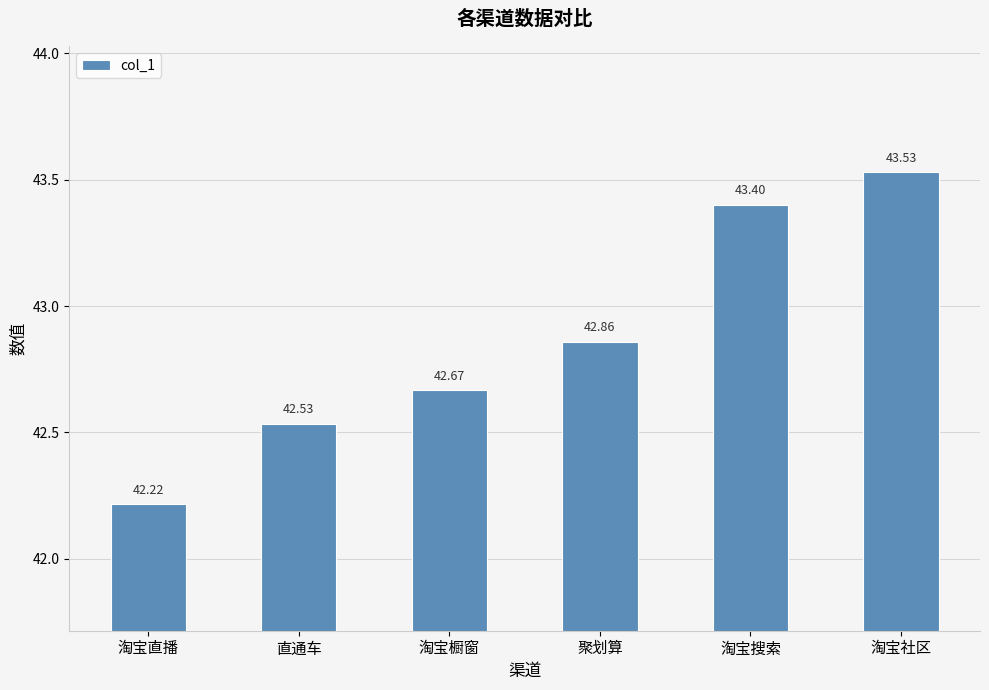

What is the value of the 2nd bar from the left?

42.5